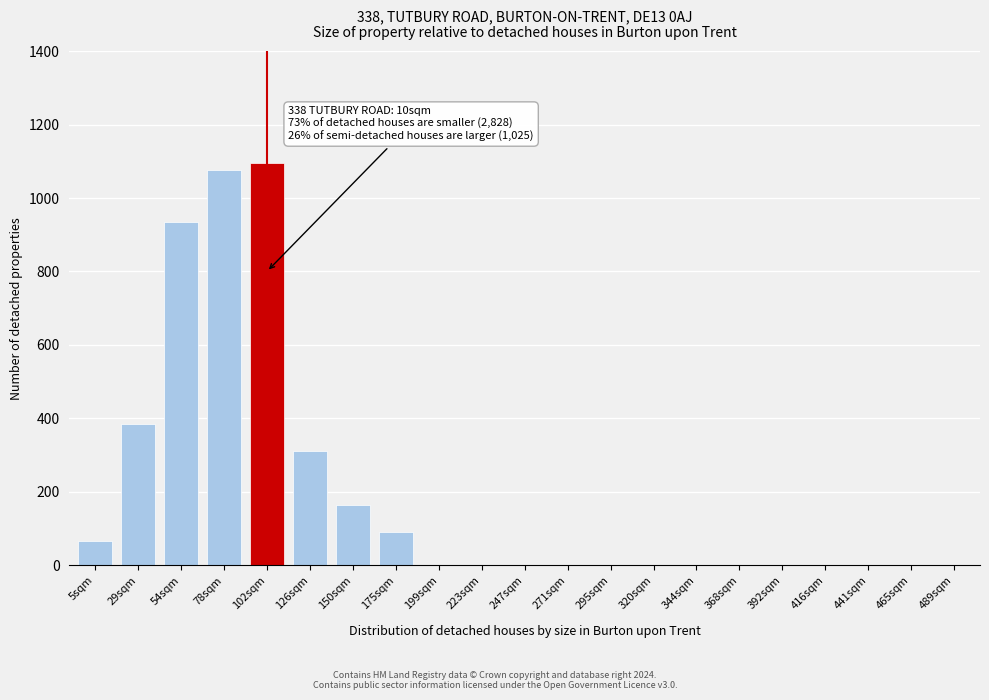

Reading left to right, list all the values displayed in this chart.

5sqm=65	29sqm=385	54sqm=935	78sqm=1075	102sqm=1095	126sqm=310	150sqm=165	175sqm=90	199sqm=0	223sqm=0	247sqm=0	271sqm=0	295sqm=0	320sqm=0	344sqm=0	368sqm=0	392sqm=0	416sqm=0	441sqm=0	465sqm=0	489sqm=0